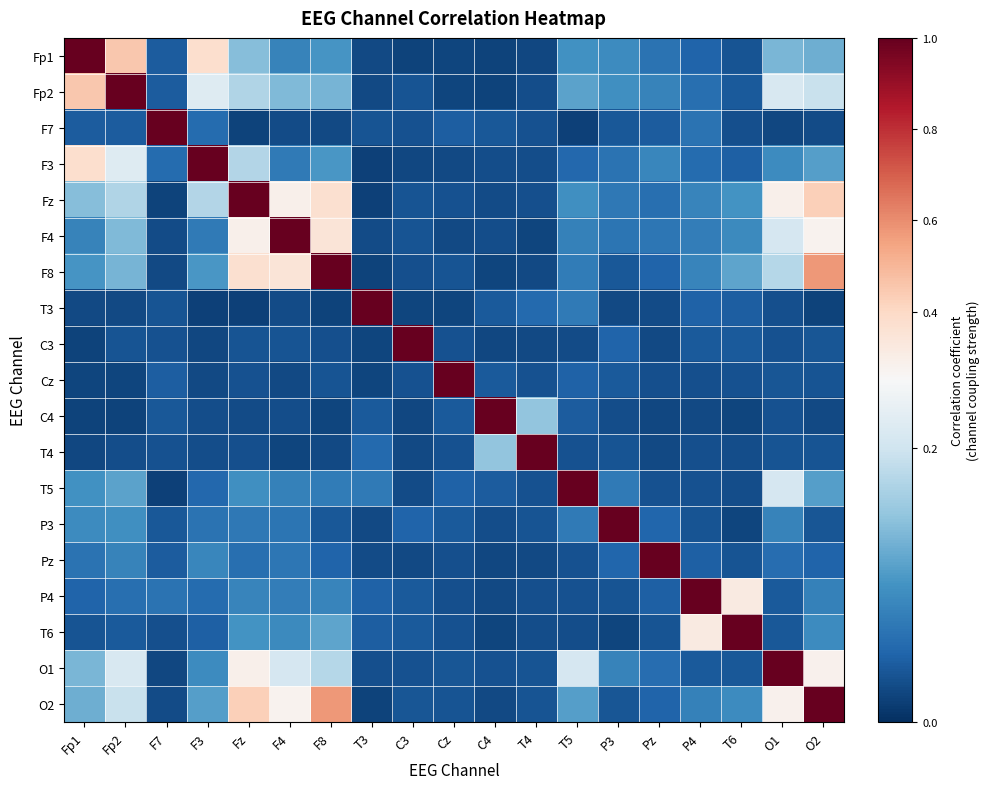

Between T5 and Pz, which is larger?

T5